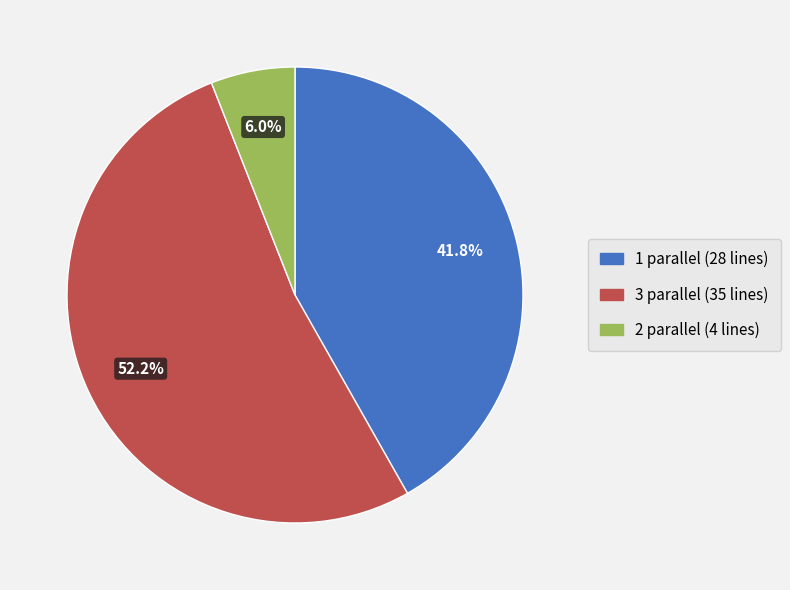

Is there any slice that represents more than half of the pie?

Yes